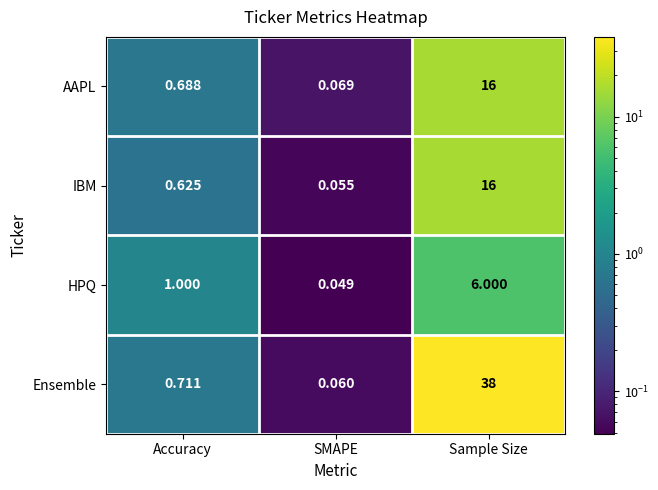

Which series has the largest range (max minus min)?

Ensemble